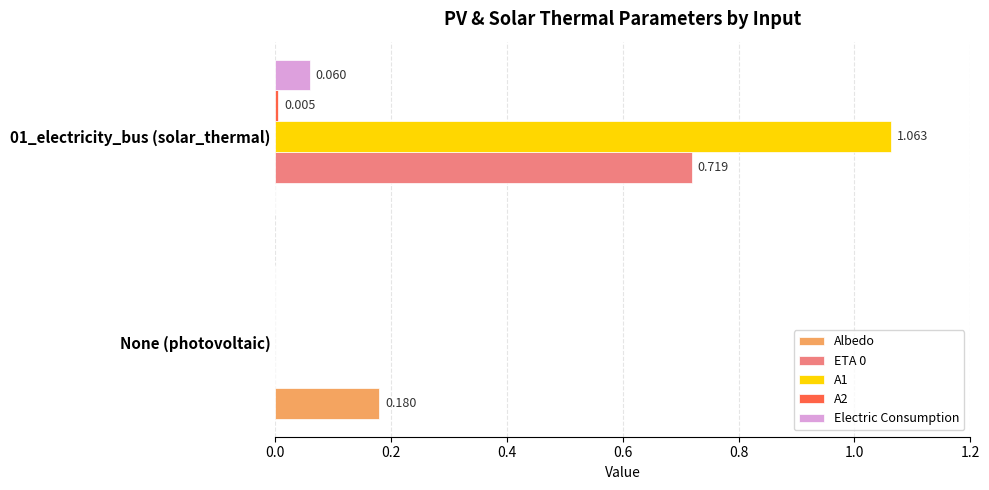

Which series has the largest range (max minus min)?

A1